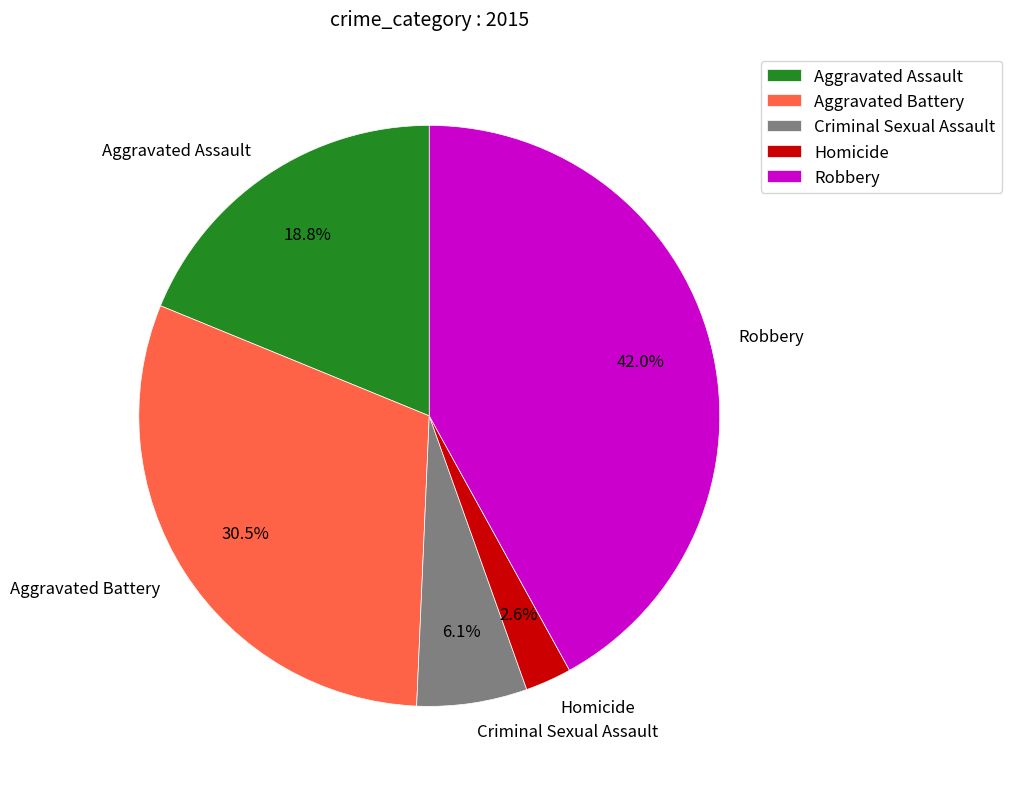

To the nearest percent, what percentage of the pie is Homicide?

3%